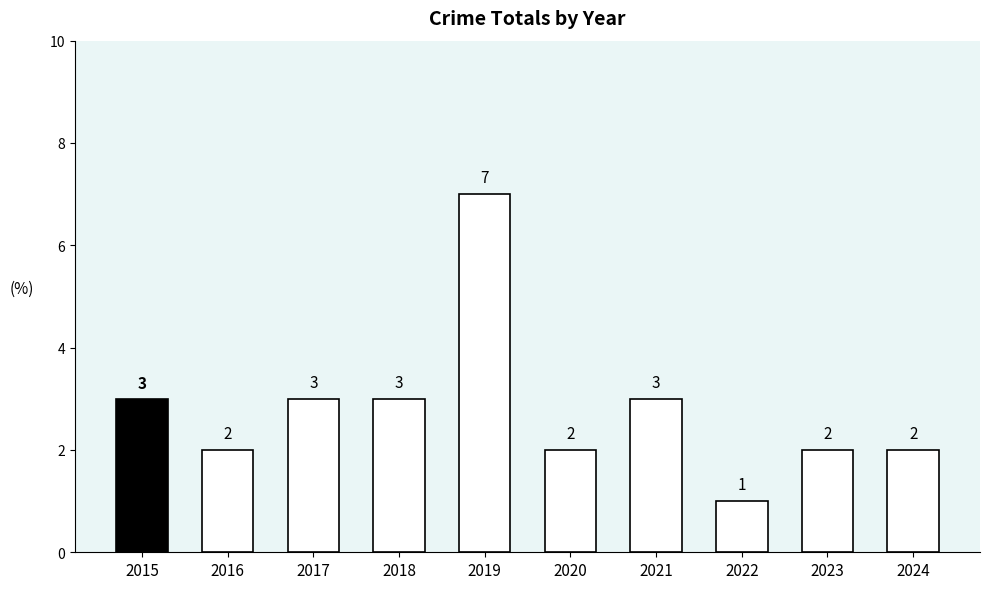

What is the smallest value displayed?

1